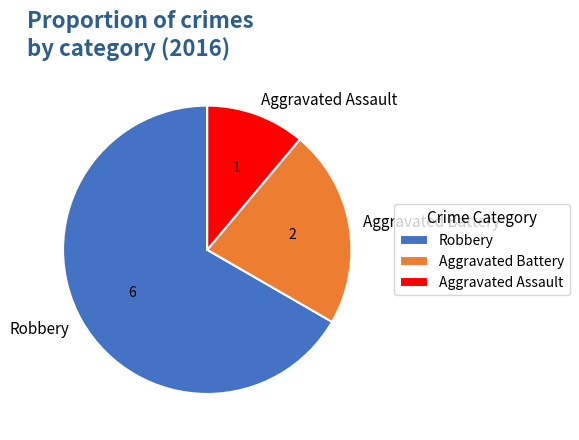

Do Aggravated Battery and Robbery together represent more than half of the pie?

Yes